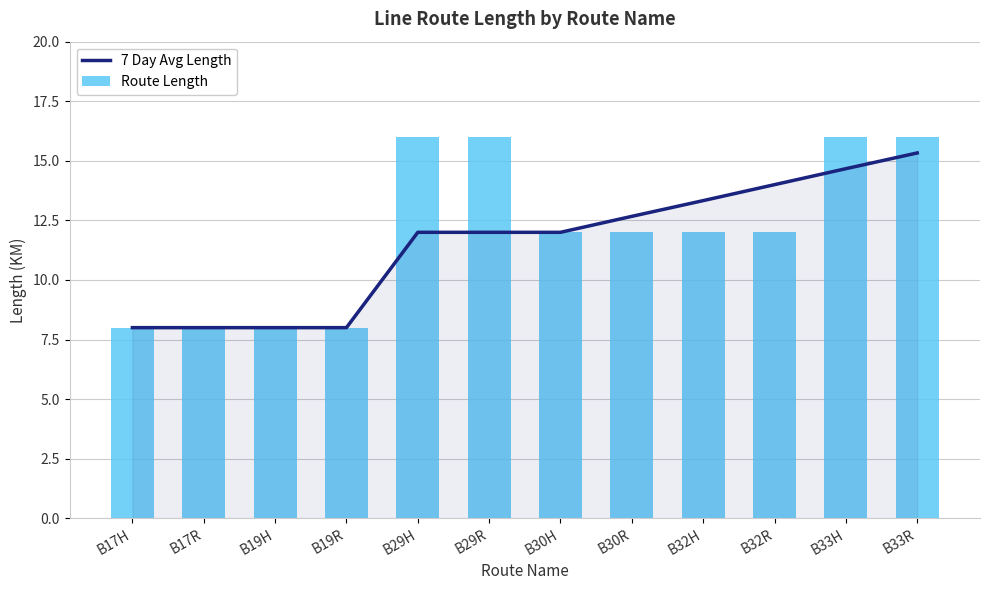

Which series has the widest spread of values?

Route Length